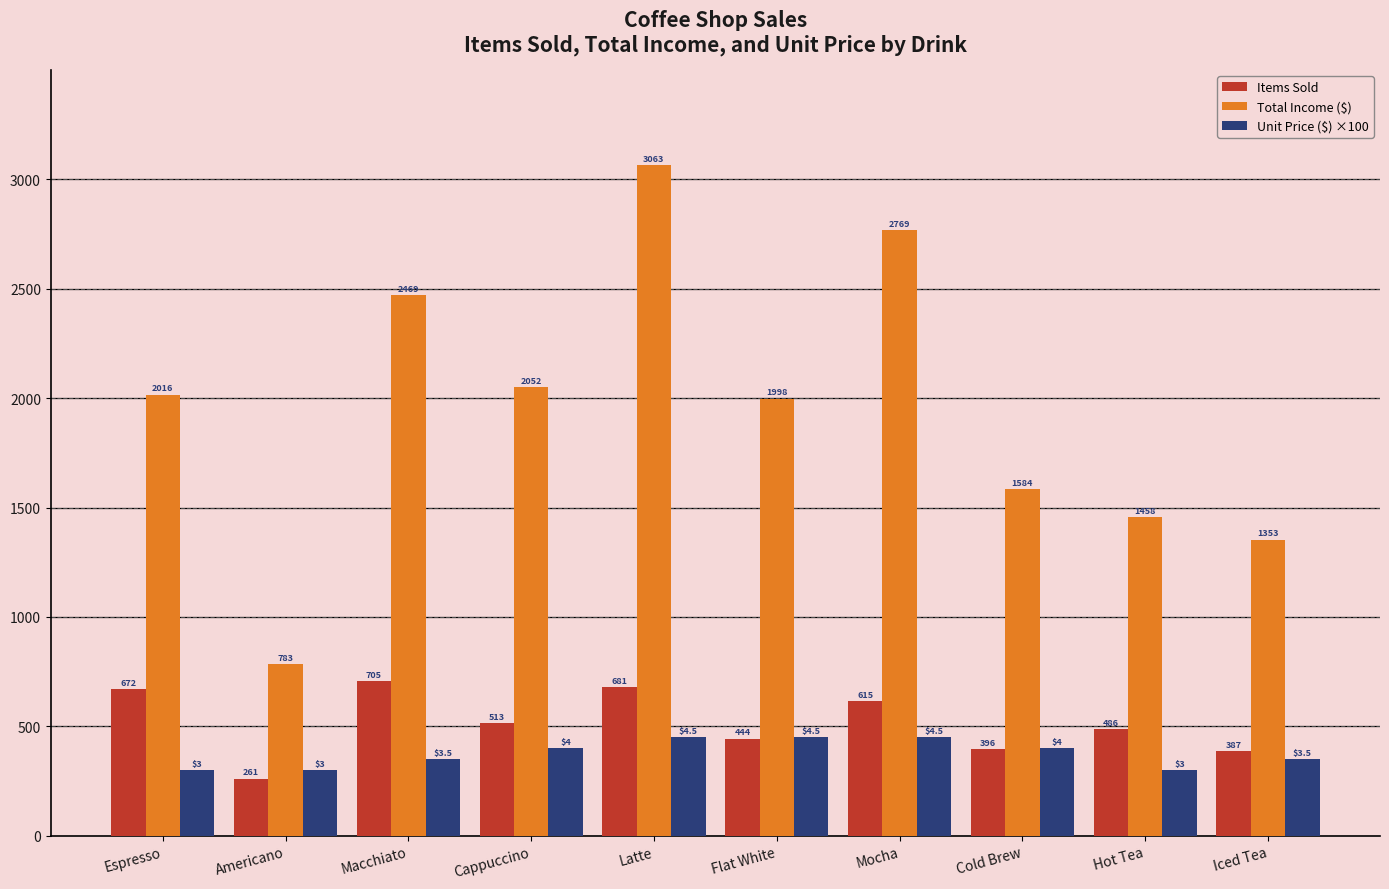

Where is Items Sold nearest to the value 483?

Hot Tea